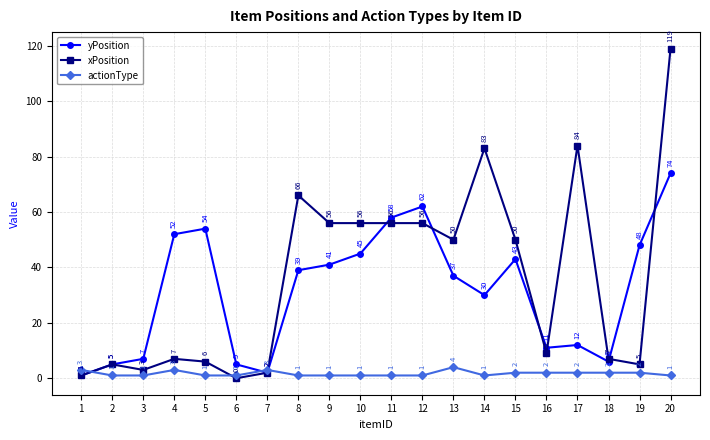

In yPosition, how many points are higher than both neighbors (excluding endpoints)?

4